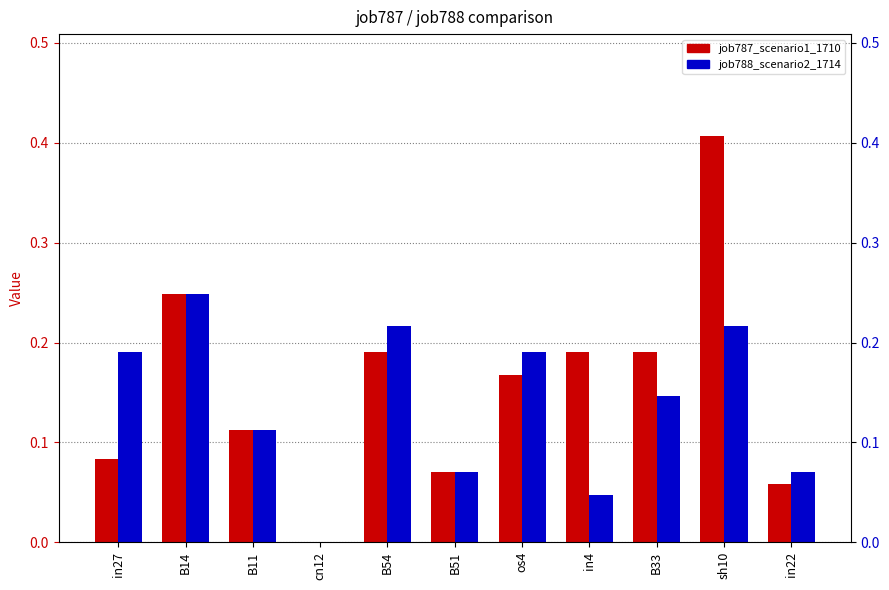

Which series has the largest range (max minus min)?

job787_scenario1_1710